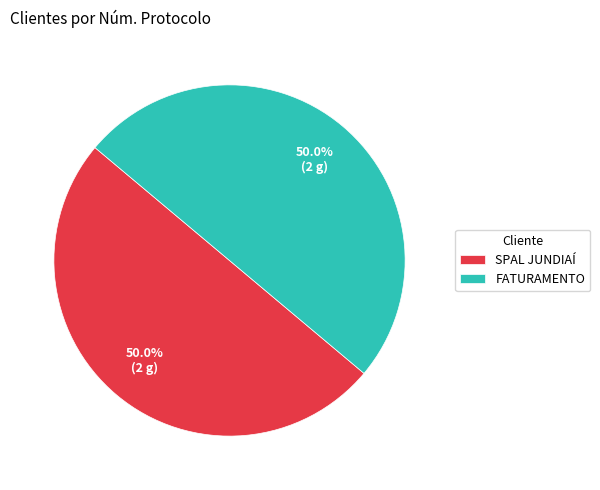

Approximately how many times larger is the value at FATURAMENTO compared to SPAL JUNDIAÍ?

1.0